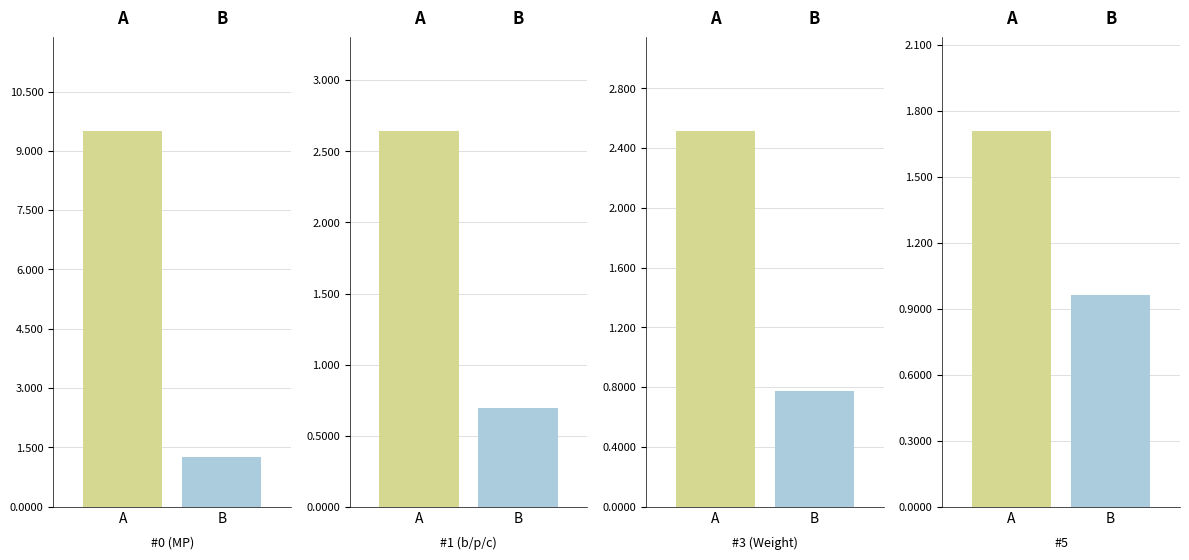

What are all the series names shown in the legend?

A, B